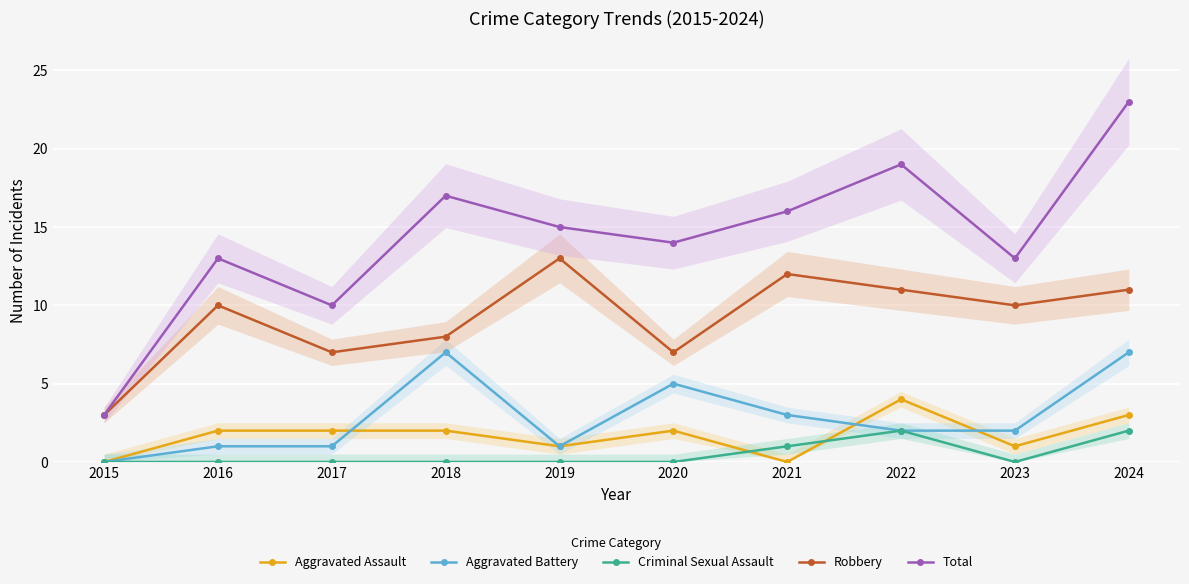

The Total series shows 19 at 2022. True or false?

True